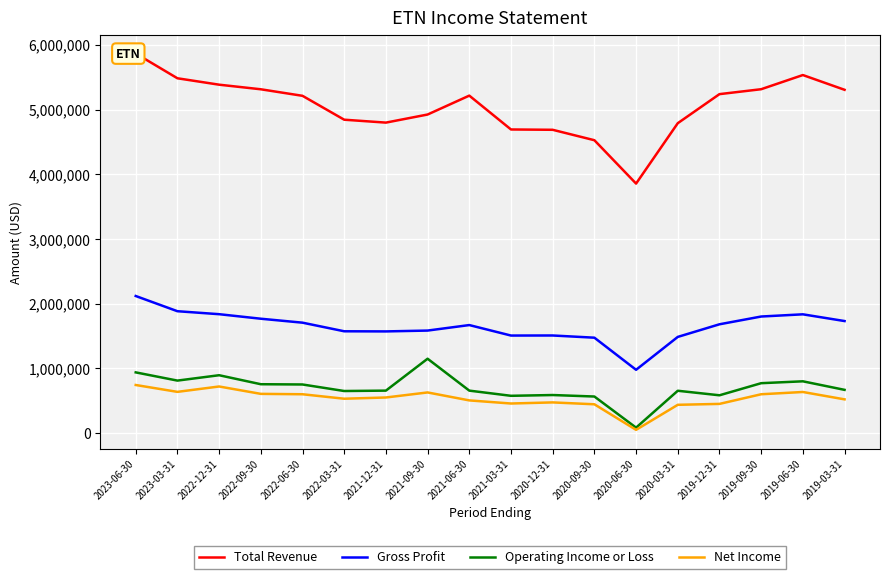

Rank the series at 2020-09-30 from highest to lowest value.

Total Revenue, Gross Profit, Operating Income or Loss, Net Income